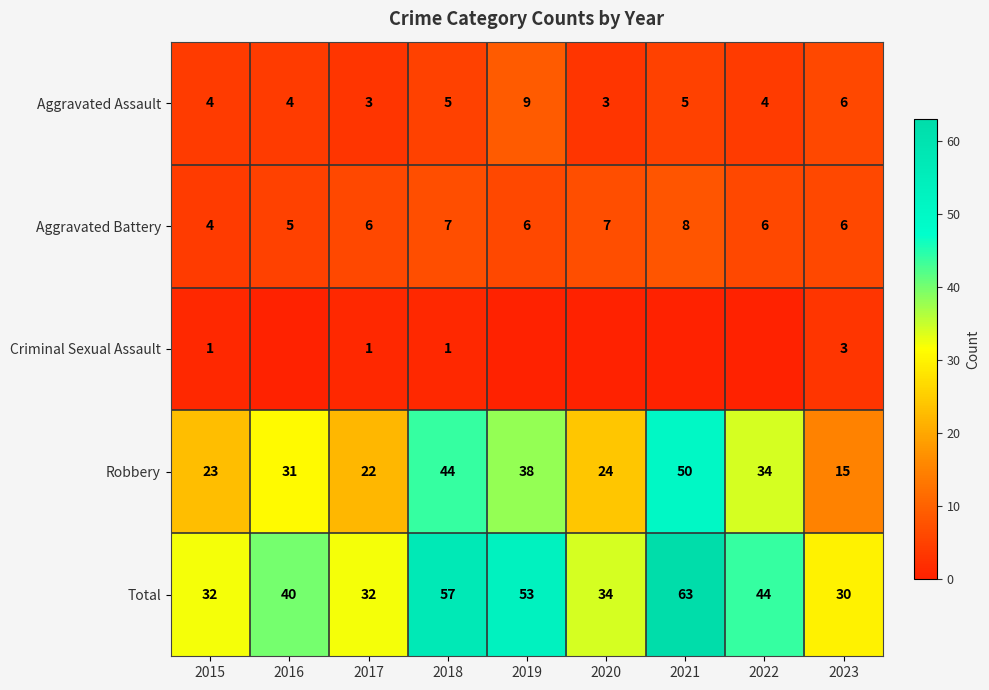

Which category has the highest value across all series?

2021